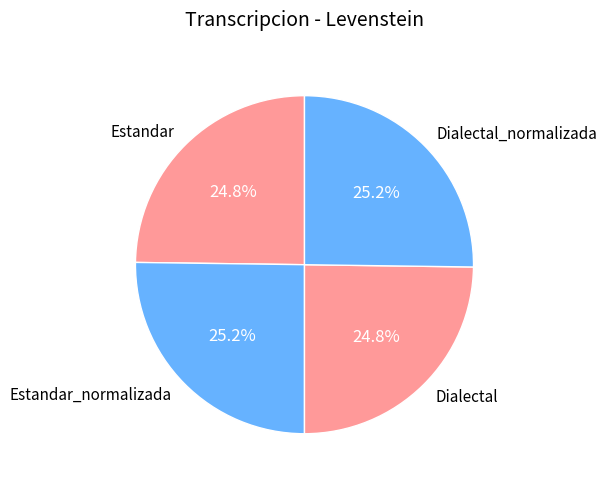

The Dialectal_normalizada slice represents 17% of the pie. True or false?

False